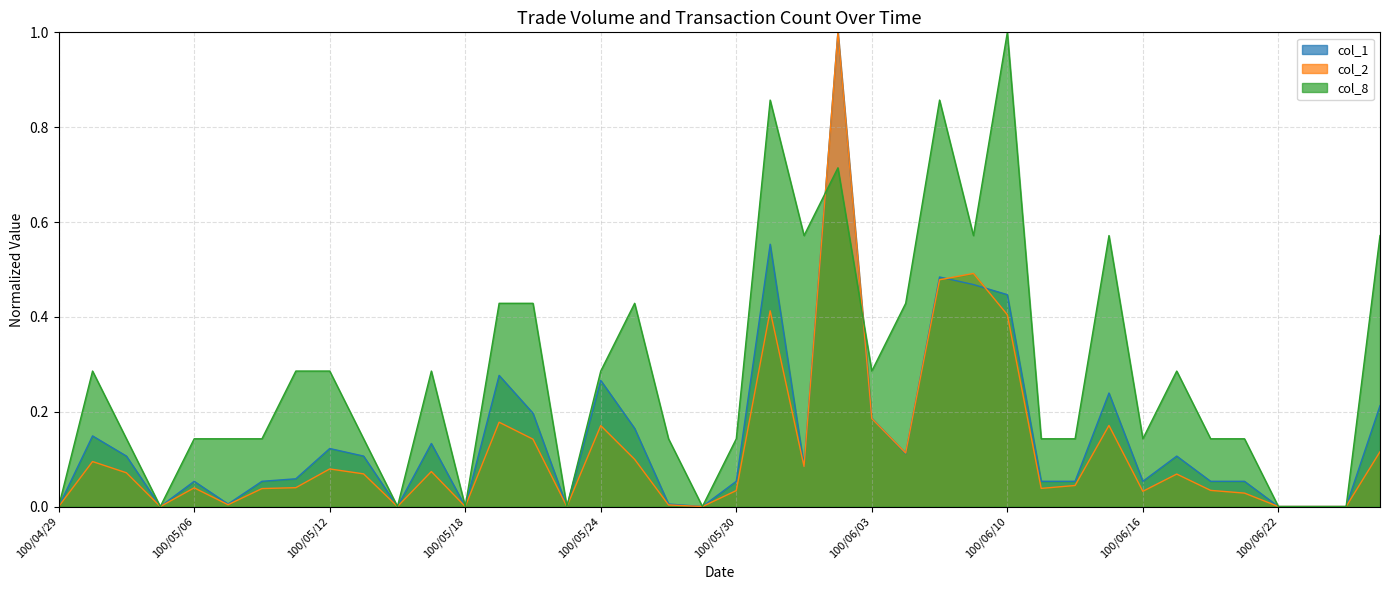

List the series in order of their overall mean, highest first.

col_8, col_1, col_2